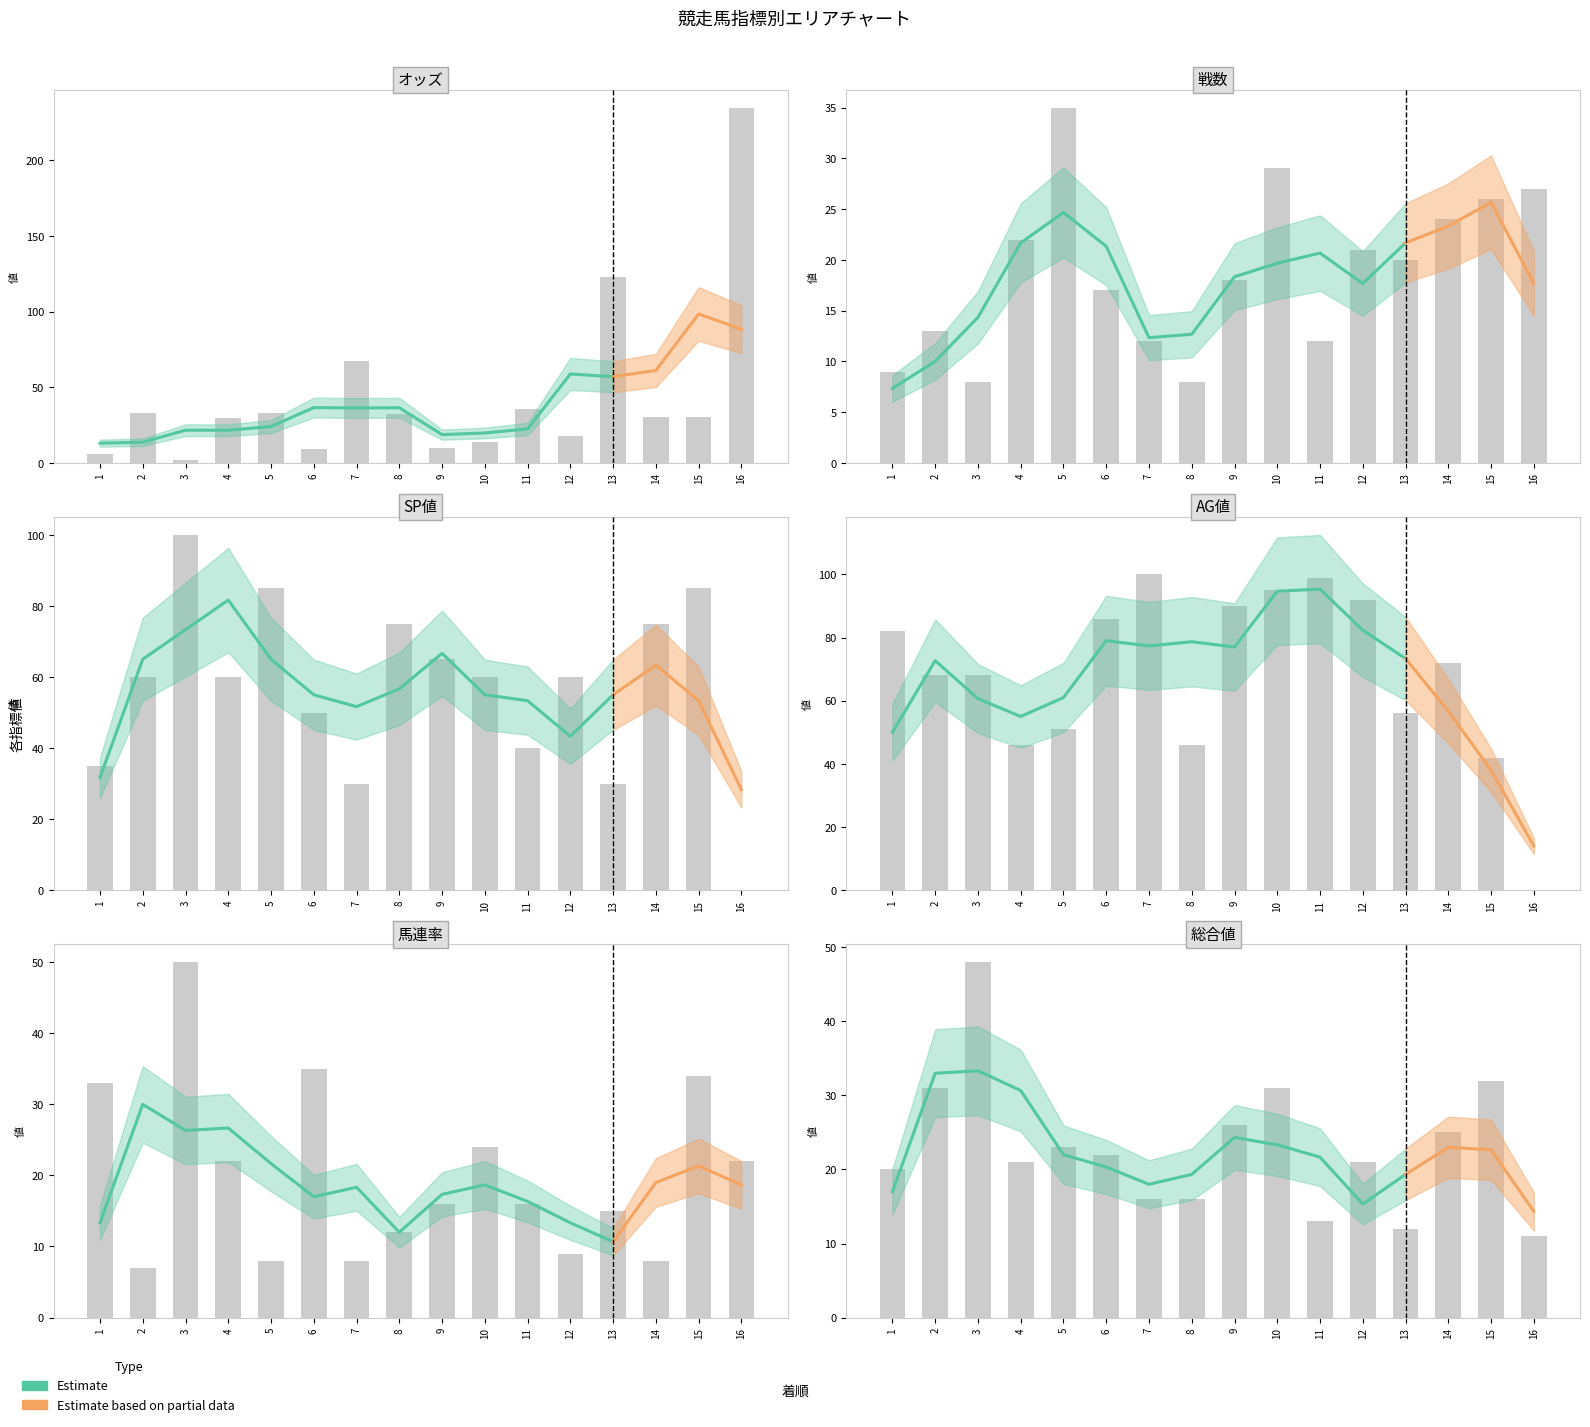

At which category is the sum across all series the highest?

16